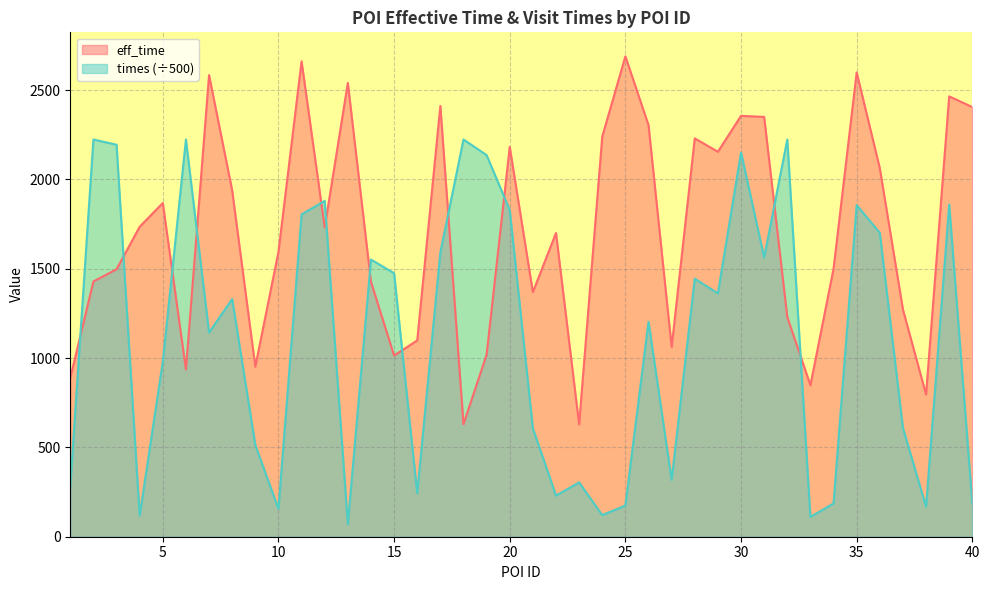

What is the smallest value displayed?

70.1